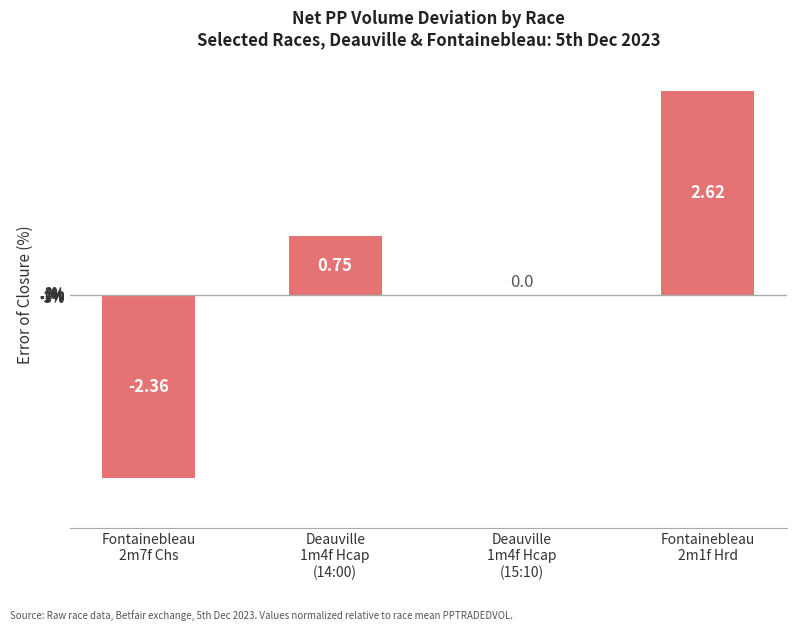

Reading left to right, what are all the values shown in this chart?

Fontainebleau
2m7f Chs=-2.4	Deauville
1m4f Hcap
(14:00)=0.8	Deauville
1m4f Hcap
(15:10)=0.0	Fontainebleau
2m1f Hrd=2.6